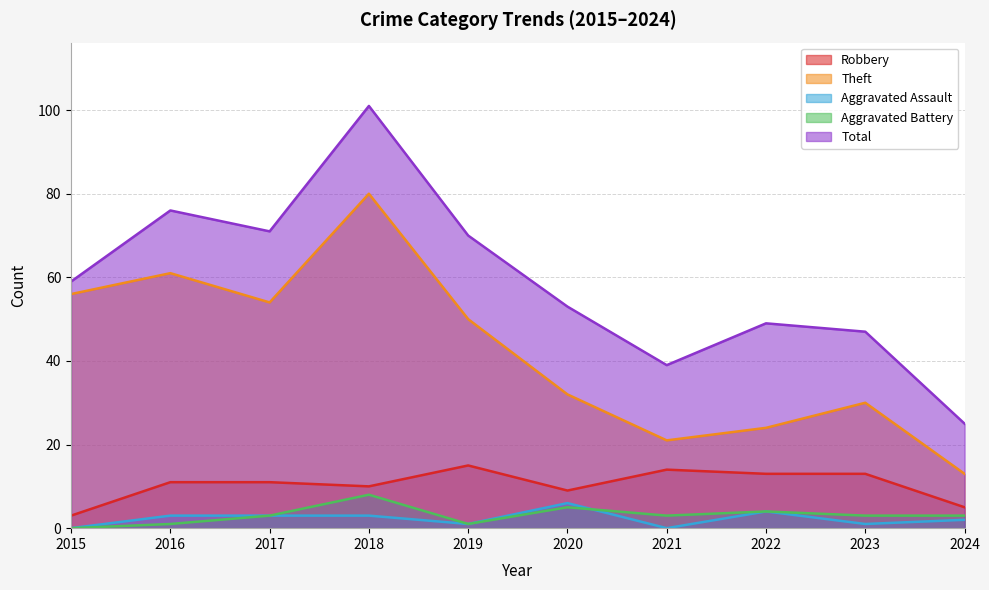

What is the total value across all series at 2015?

118